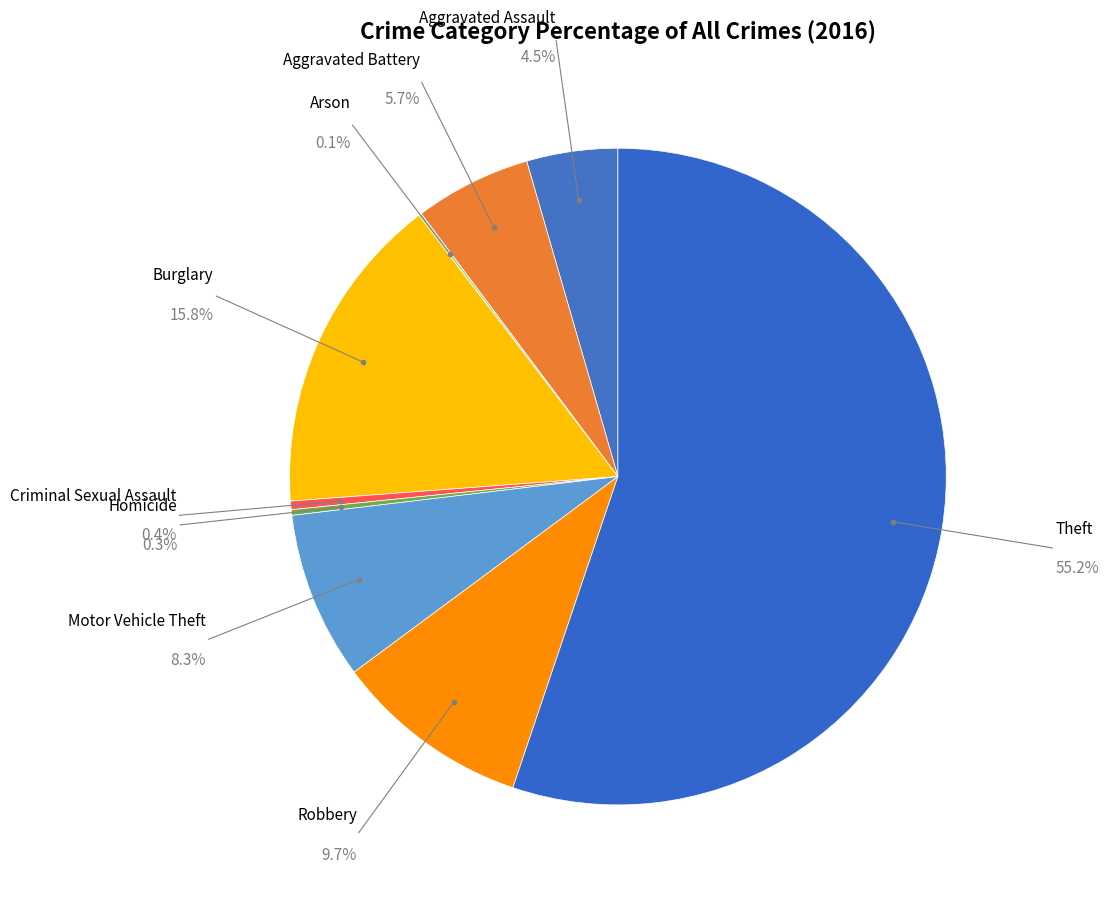

How many segments does this pie chart have?

9